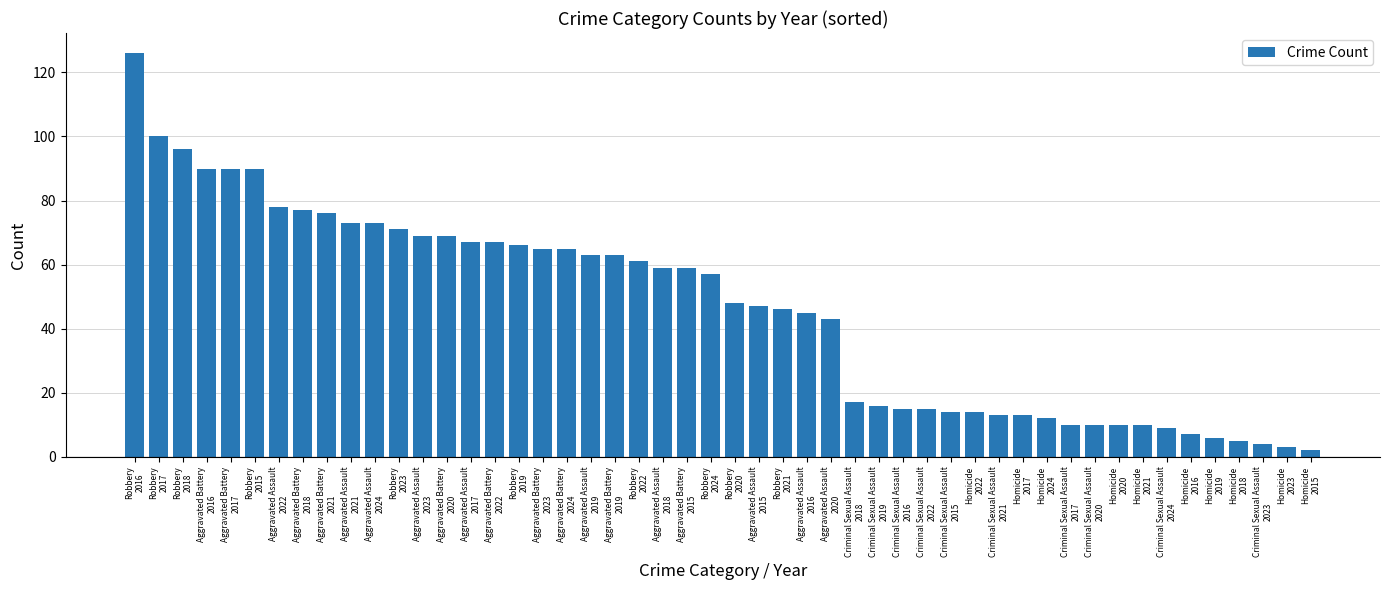

How many categories are shown in the chart?

50